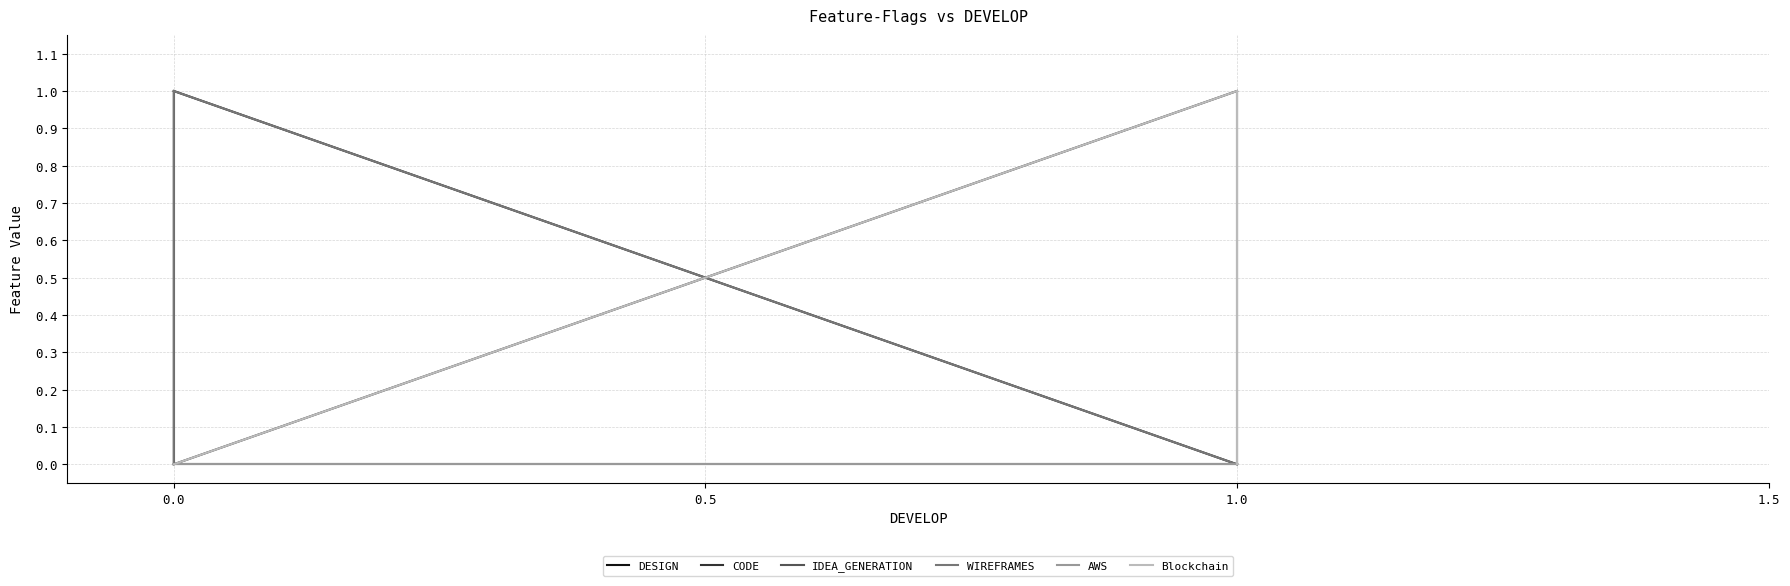

What is the total value across all series at 1.0?

2